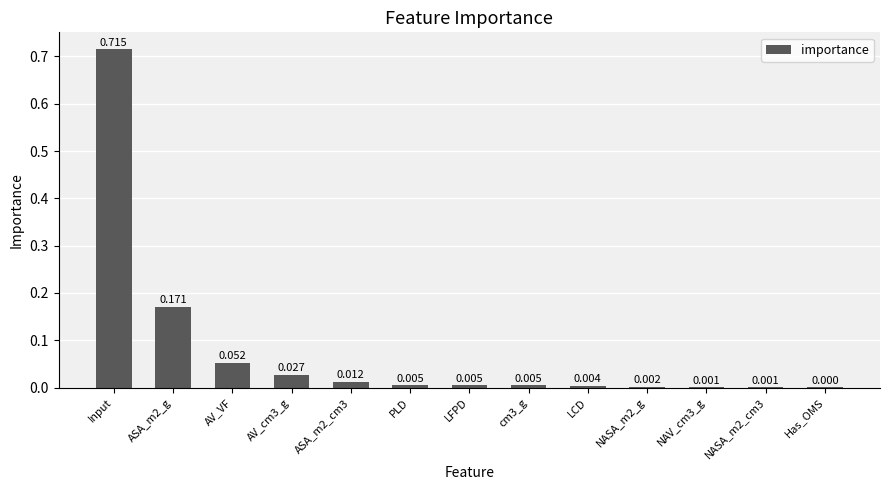

At which label is the value closest to 0?

Has_OMS